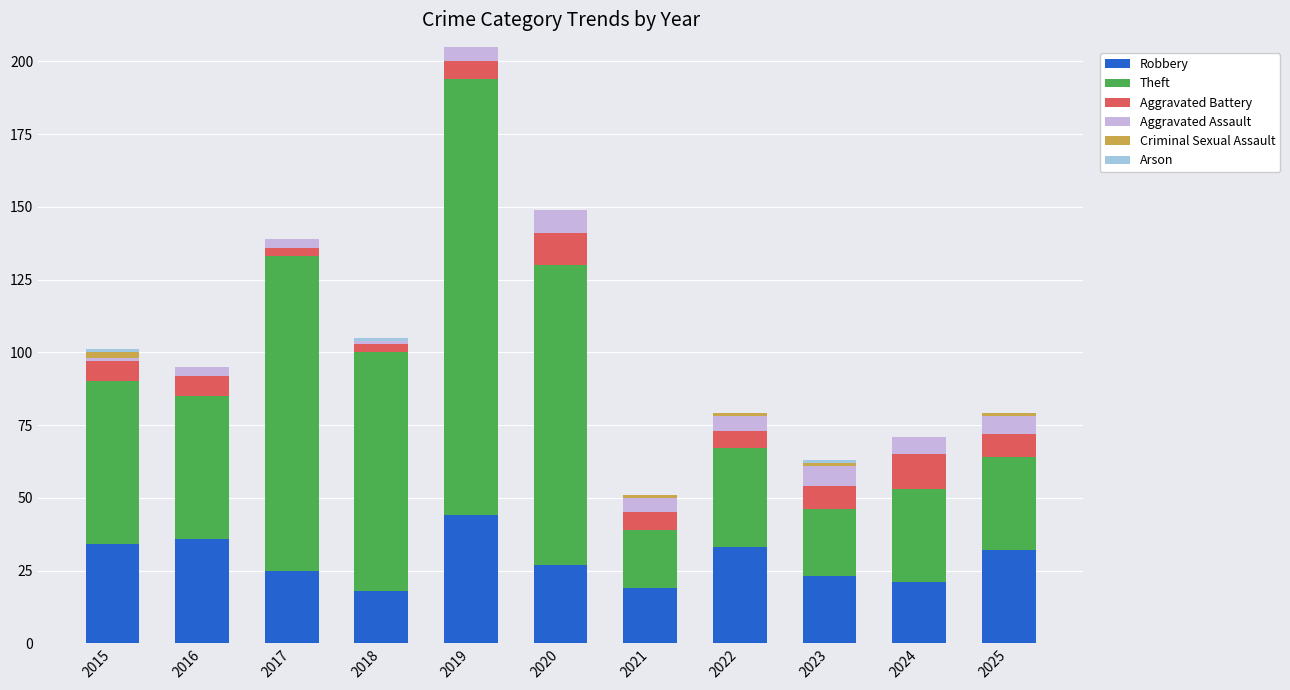

True or false: Robbery has a value of 55 at 2015.

False